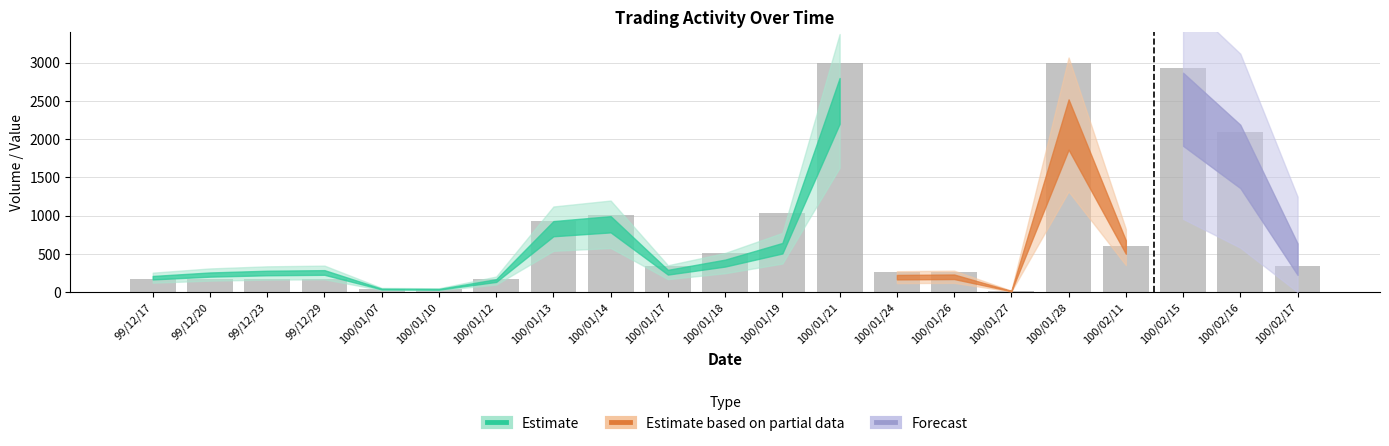

Reading left to right, what are all the values shown in this chart?

171.4	171.4	171.4	171.4	34.3	34.3	171.4	925.7	1011.4	342.9	514.3	1028.6	3000.0	257.1	257.1	17.1	3000.0	600.0	2931.4	2091.4	342.9